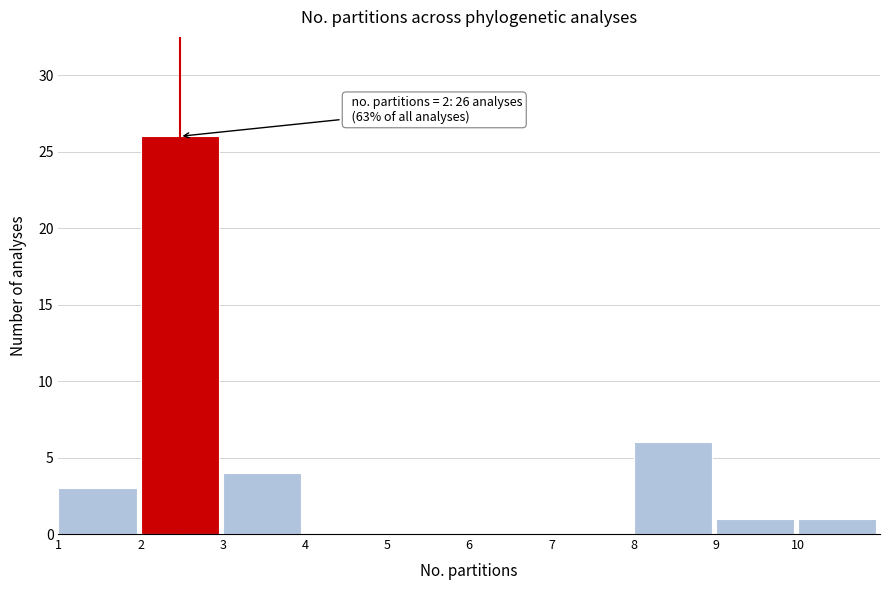

Reading left to right, list all the values displayed in this chart.

1=3	2=26	3=4	4=0	5=0	6=0	7=0	8=6	9=1	10=1